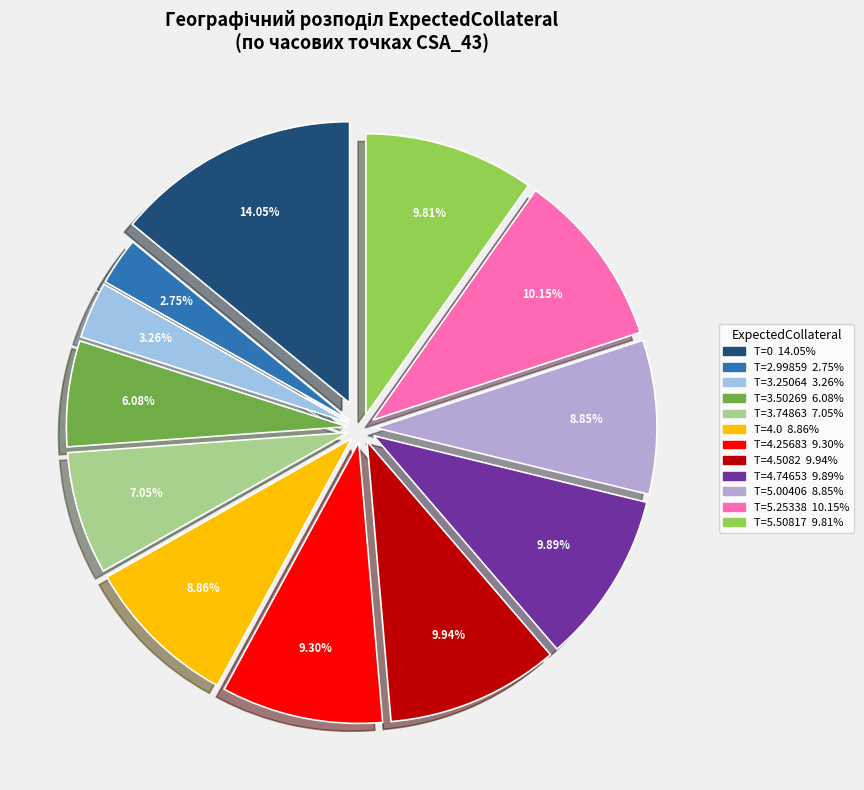

Is there any slice that represents more than half of the pie?

No